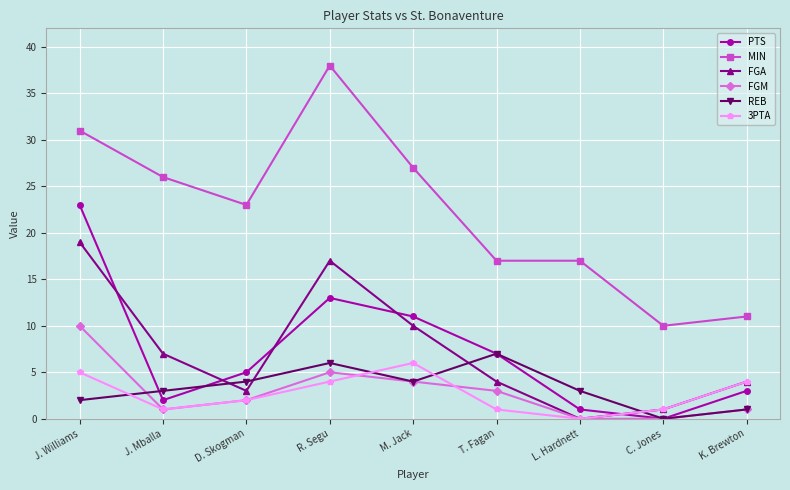

What are all the series names shown in the legend?

PTS, MIN, FGA, FGM, REB, 3PTA